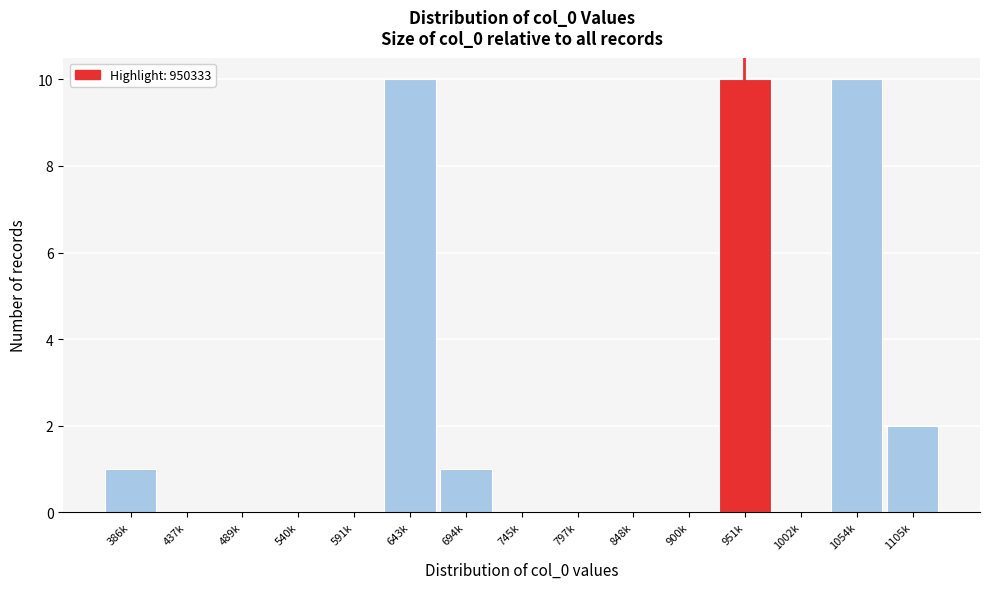

Reading left to right, what are all the values shown in this chart?

386k=1	437k=0	489k=0	540k=0	591k=0	643k=10	694k=1	745k=0	797k=0	848k=0	900k=0	951k=10	1002k=0	1054k=10	1105k=2